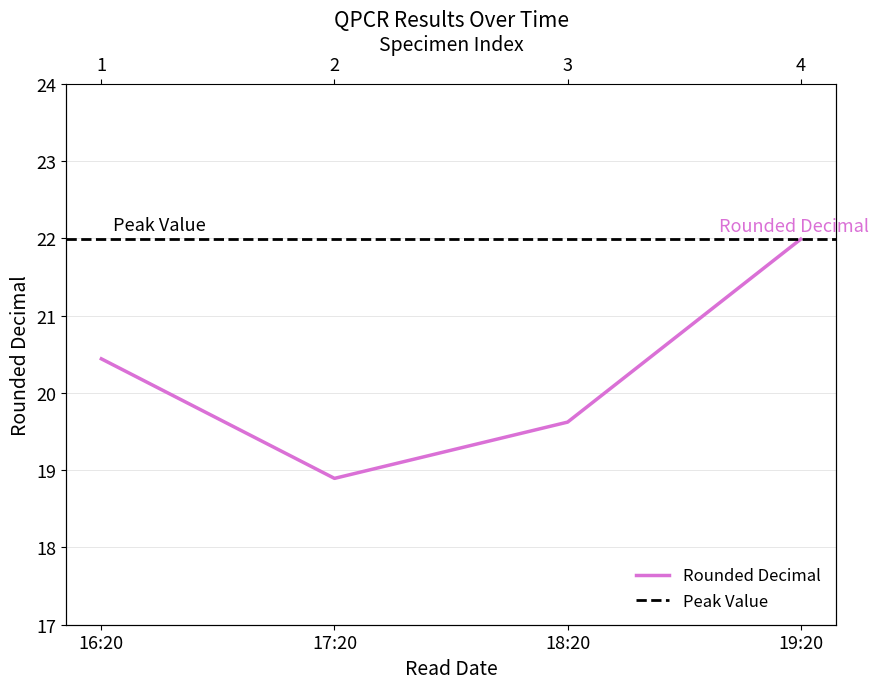

True or false: the data shows 6.9 at 16:20.

False